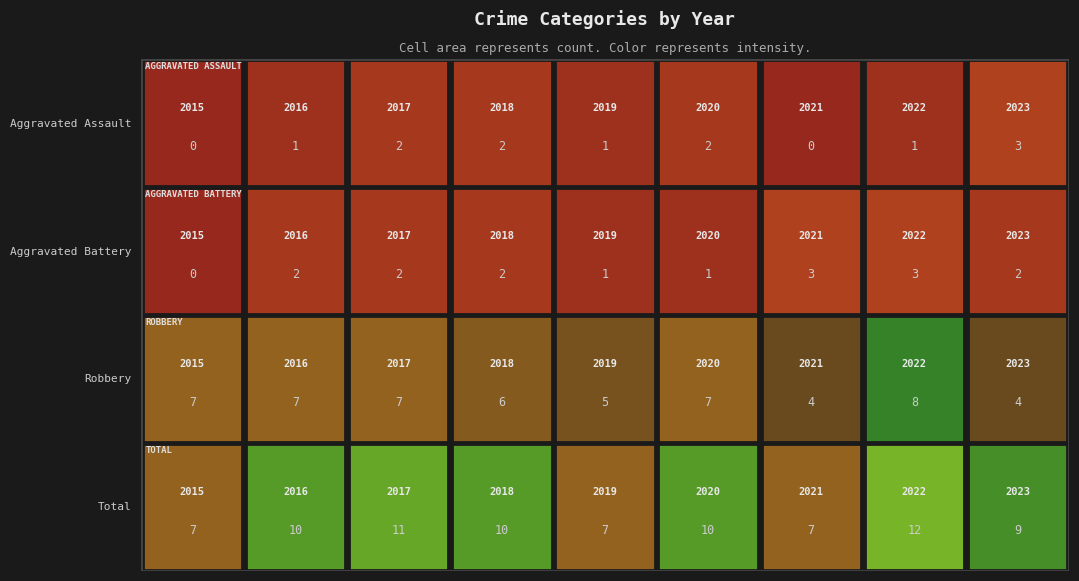

What is the difference between the maximum and second lowest values in the Total series?

5